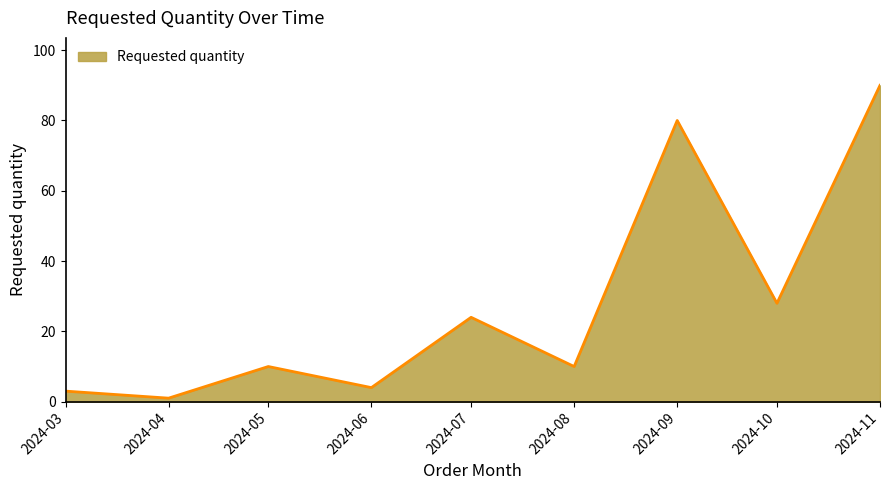

Reading right to left, what are all the values shown in this chart?

90	28	80	10	24	4	10	1	3